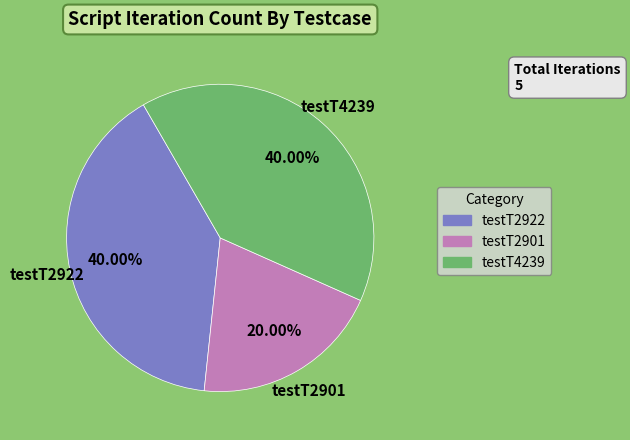

How many slices are in this pie chart?

3